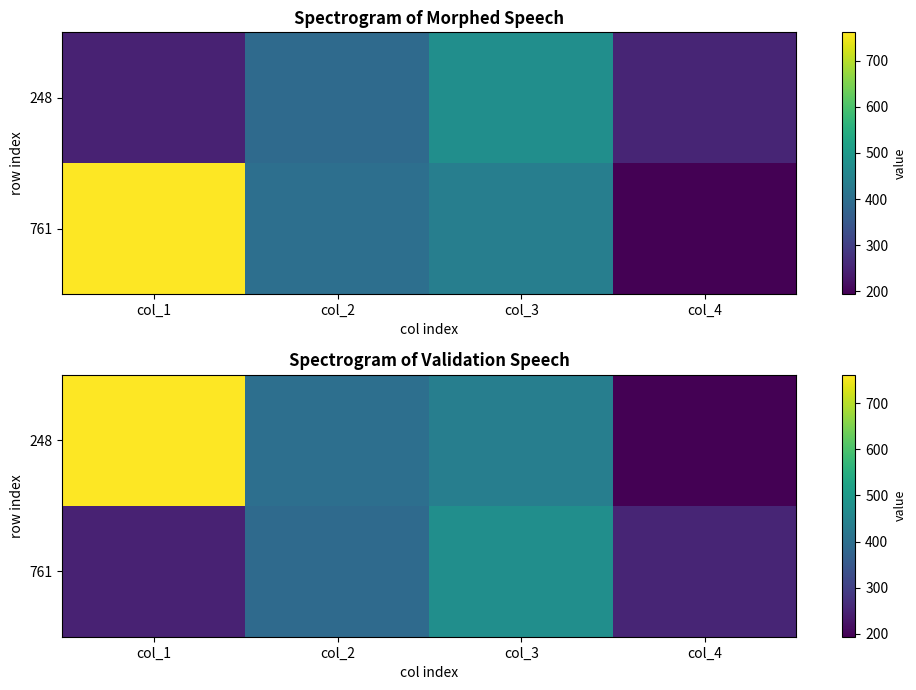

At which category does the chart reach its minimum across all series?

col_4